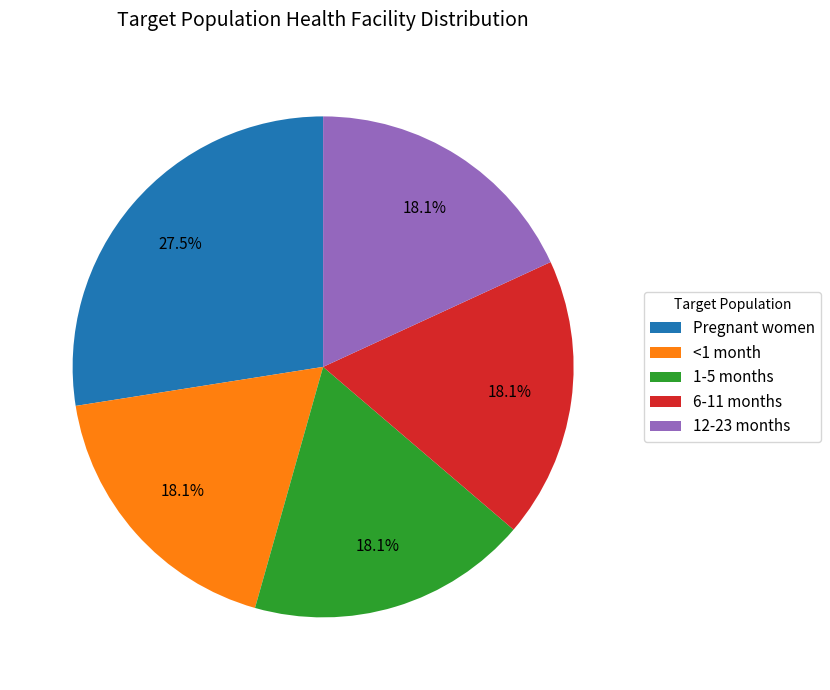

Which has a higher value, Pregnant women or 12-23 months?

Pregnant women